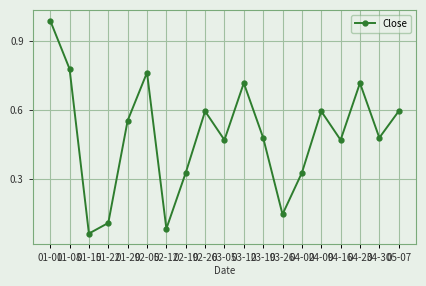

The value at 03-12 is 0.3. True or false?

False